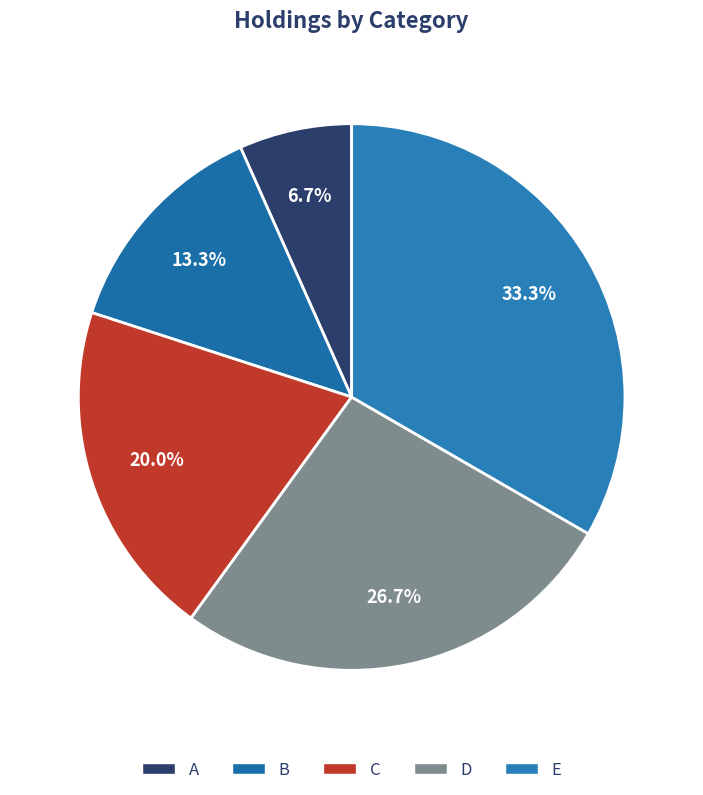

Does B represent more than half of the total?

No